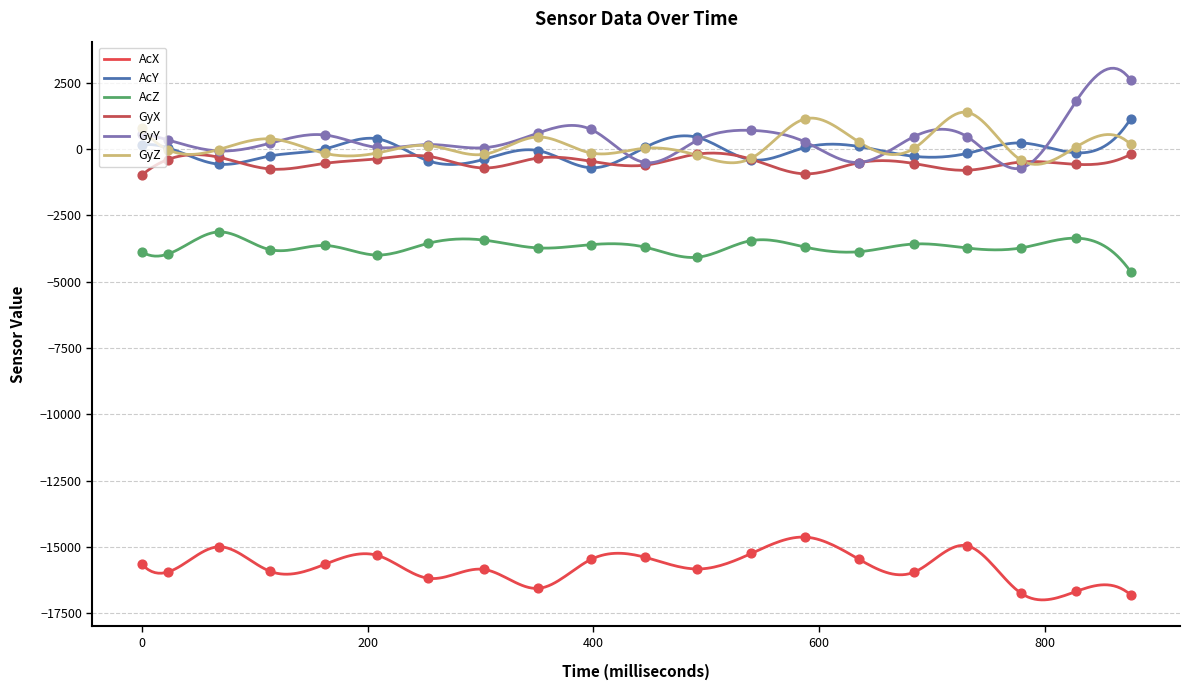

Which series has the largest Y range (max minus min)?

GyY